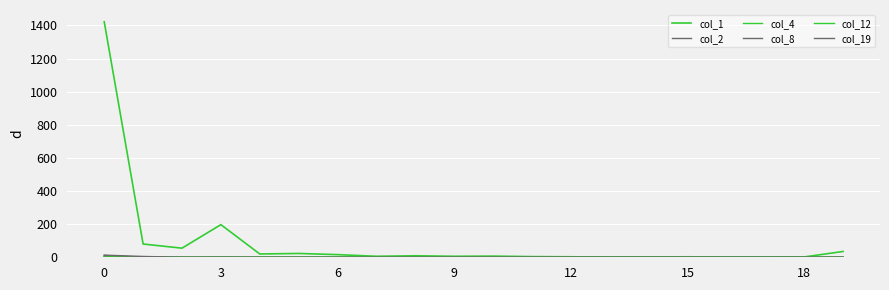

Does the chart have visible grid lines?

Yes